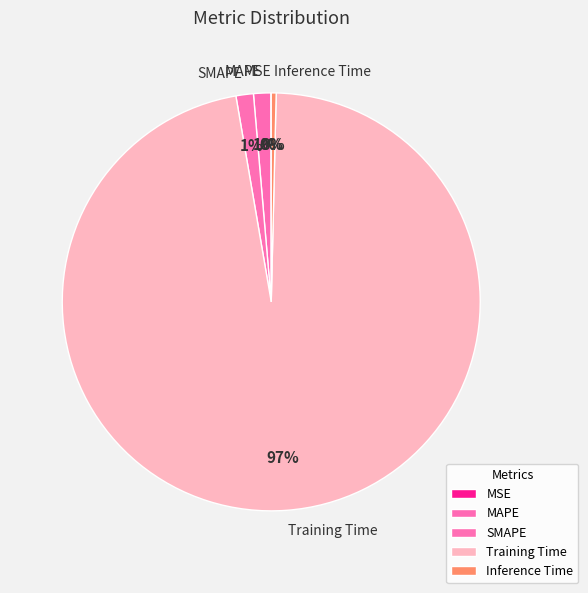

What is the largest slice in the pie chart?

Training Time